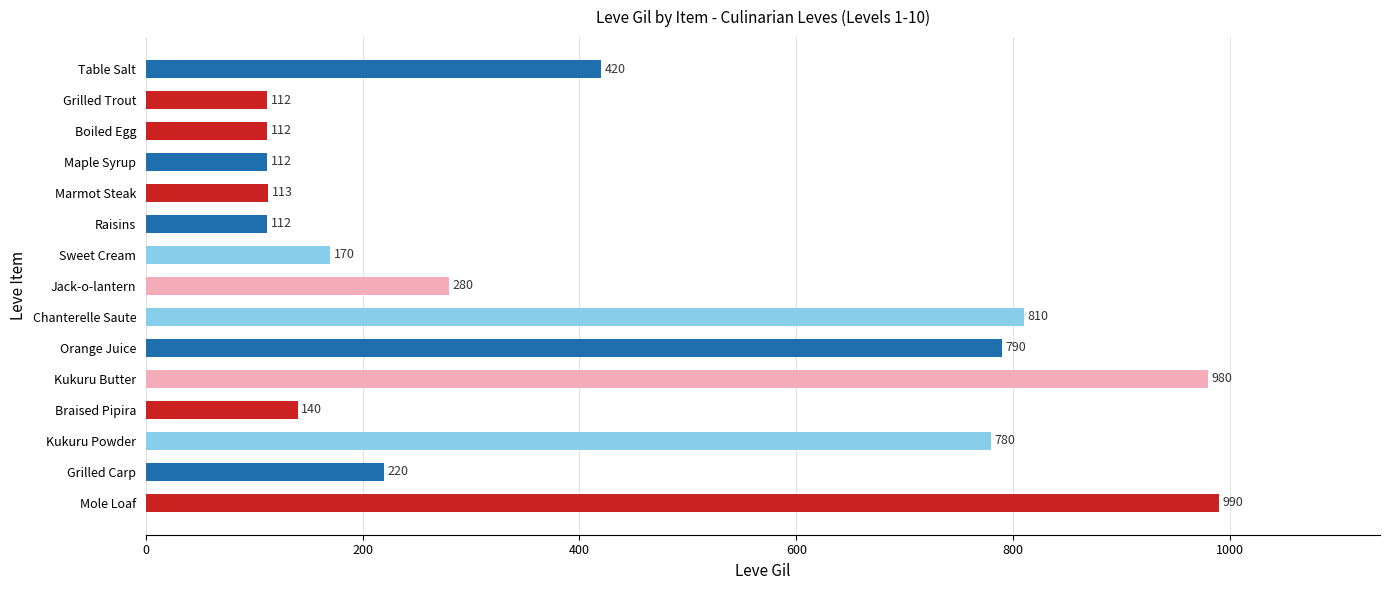

How many series are shown in this chart?

1